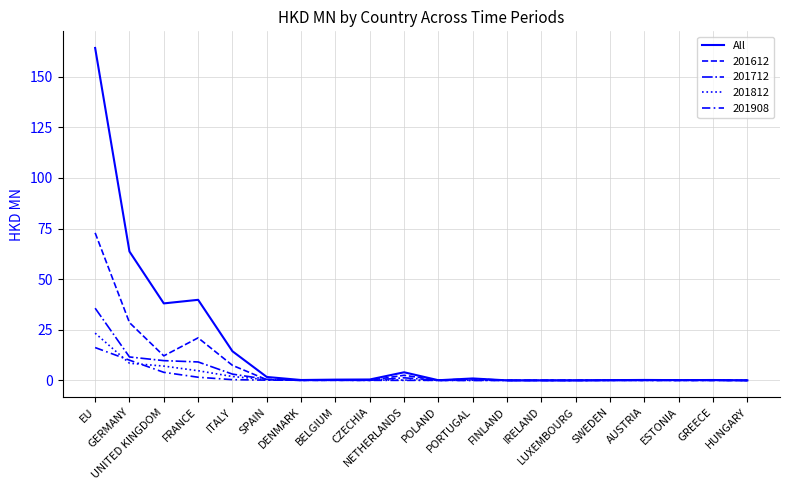

How many lines are shown in the chart?

5